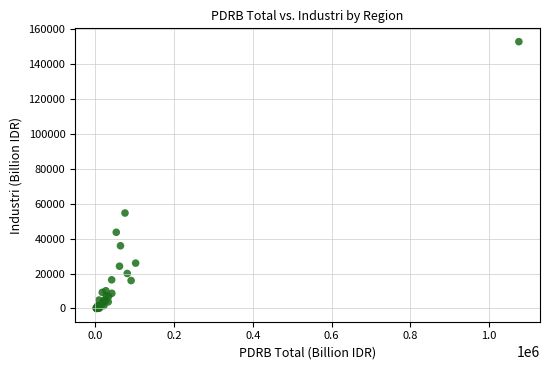

What Y value in the scatter plot is closest to 76356?

54626.1